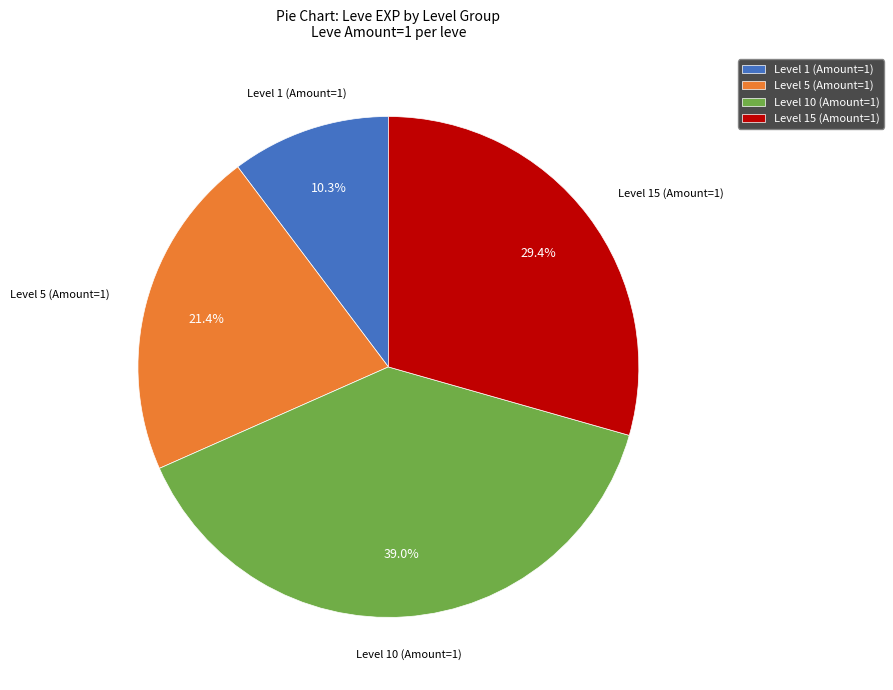

How many slices are in this pie chart?

4